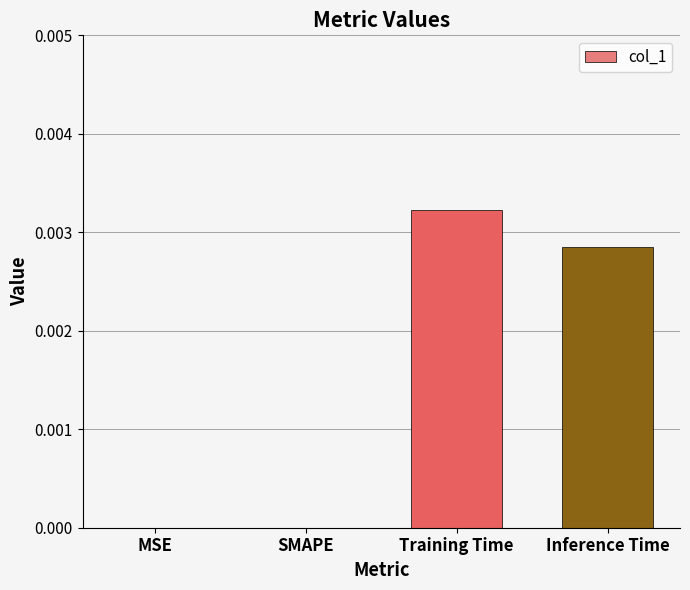

Which label corresponds to the largest value in the chart?

Training Time